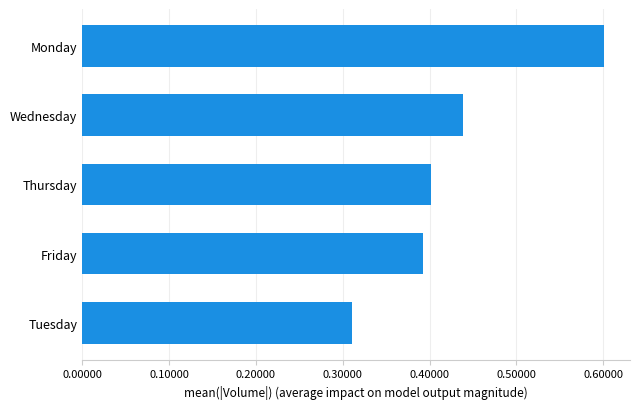

Is it true that the value at Thursday is 0.7?

False